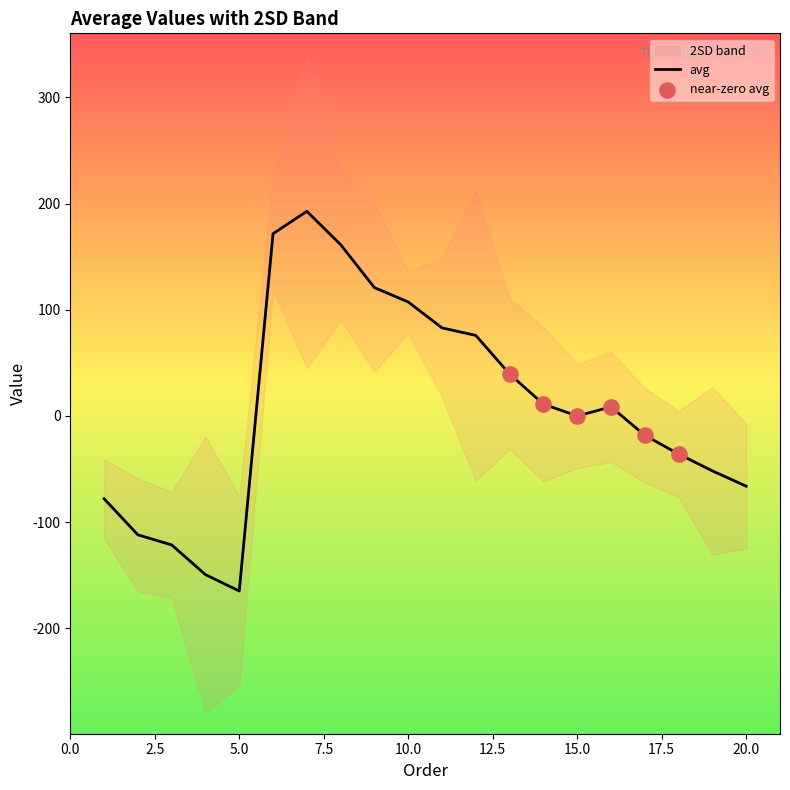

What is the change in value from -54 to -90?

-26.2